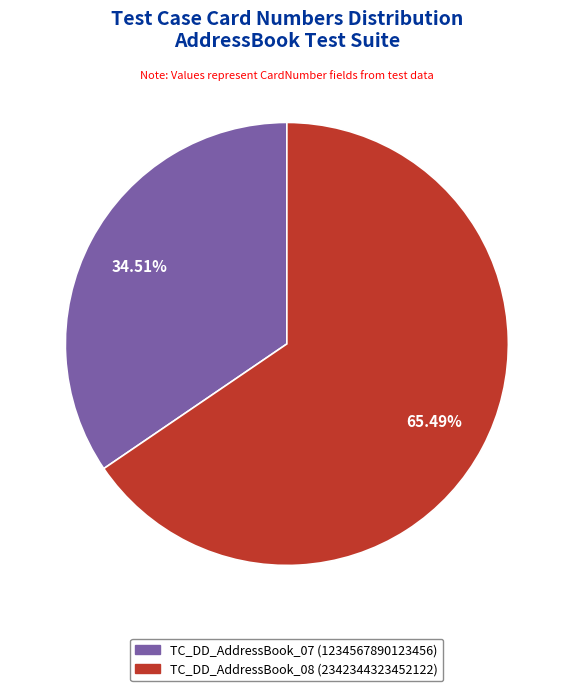

To the nearest percent, what is the difference between the largest and smallest slice percentages?

31%